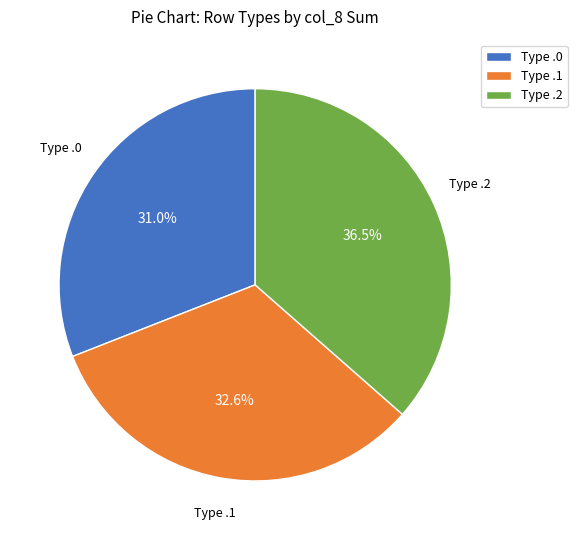

Count the number of slices in the pie.

3